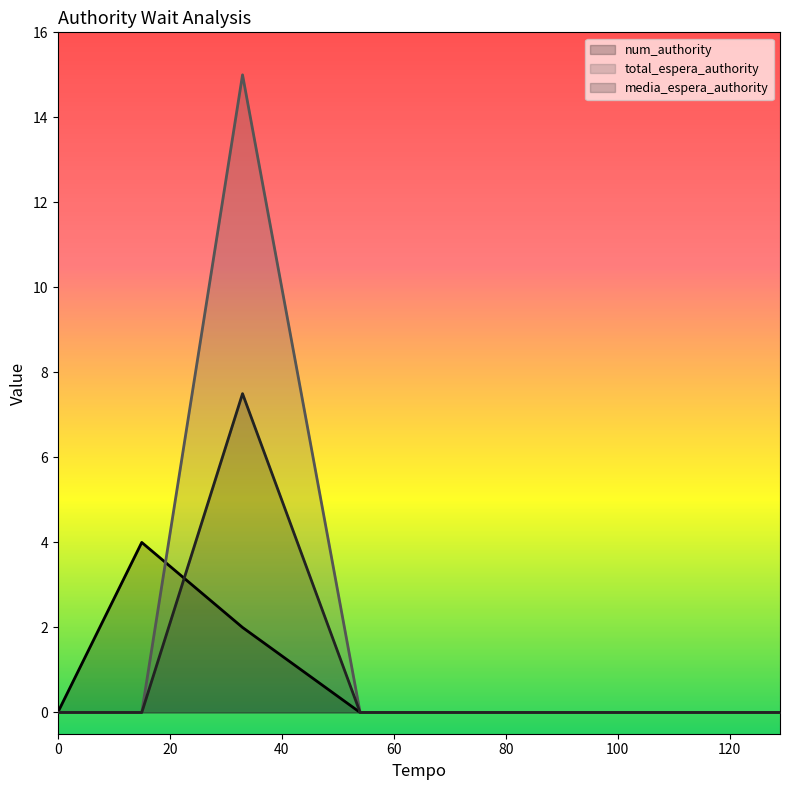

Rank the series by their average value, from highest to lowest.

total_espera_authority, media_espera_authority, num_authority